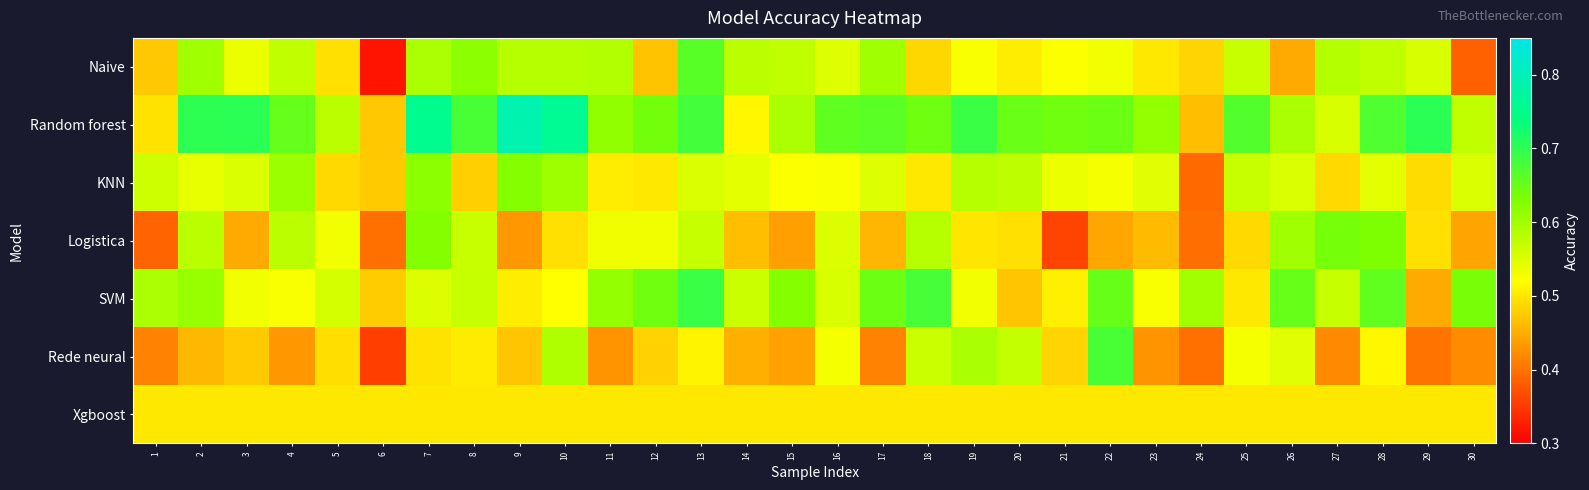

Between 22 and 2, which is larger?

2